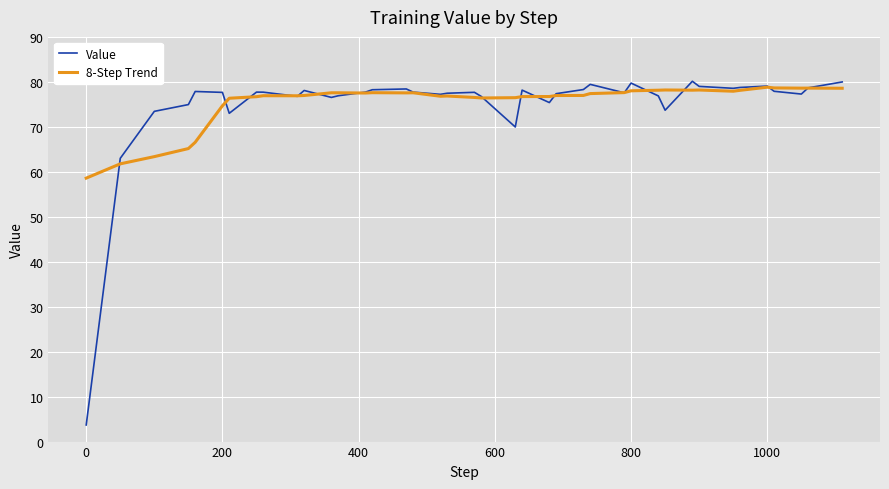

Which series ends up on top after the final intersection of Value and 8-Step Trend?

Value